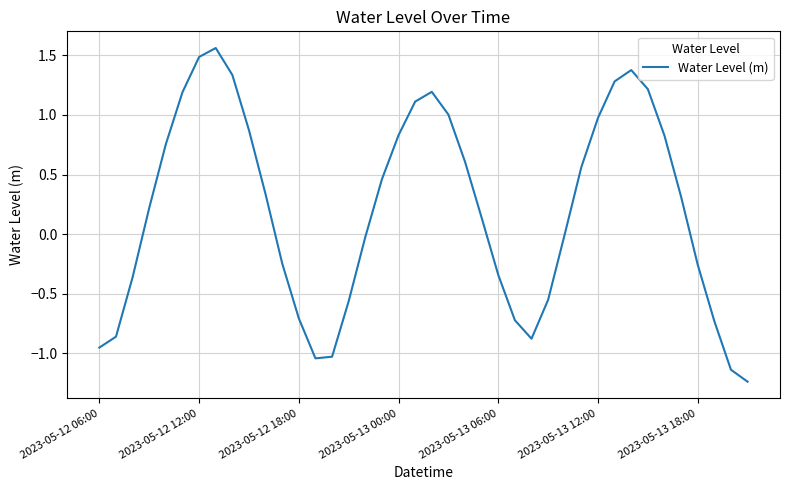

What is the difference between the maximum and minimum values?

2.8